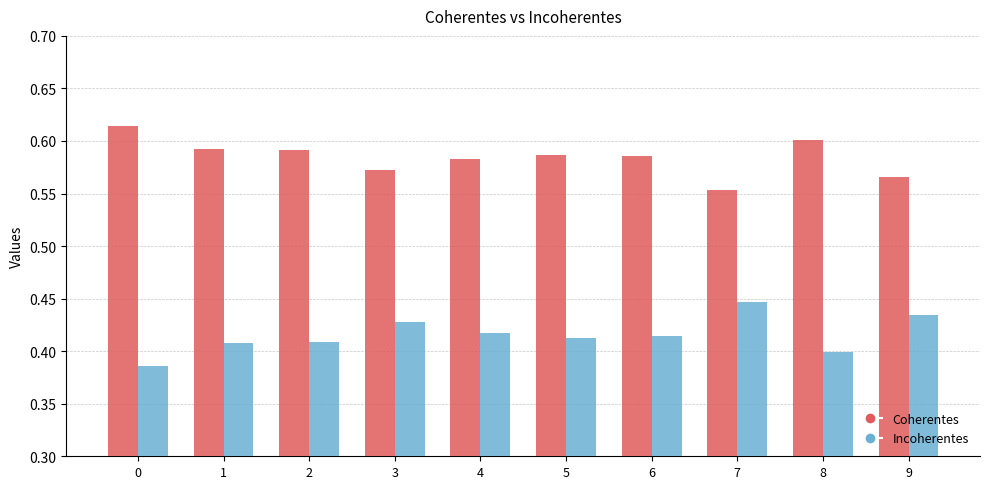

Where is Coherentes nearest to the value 0?

7